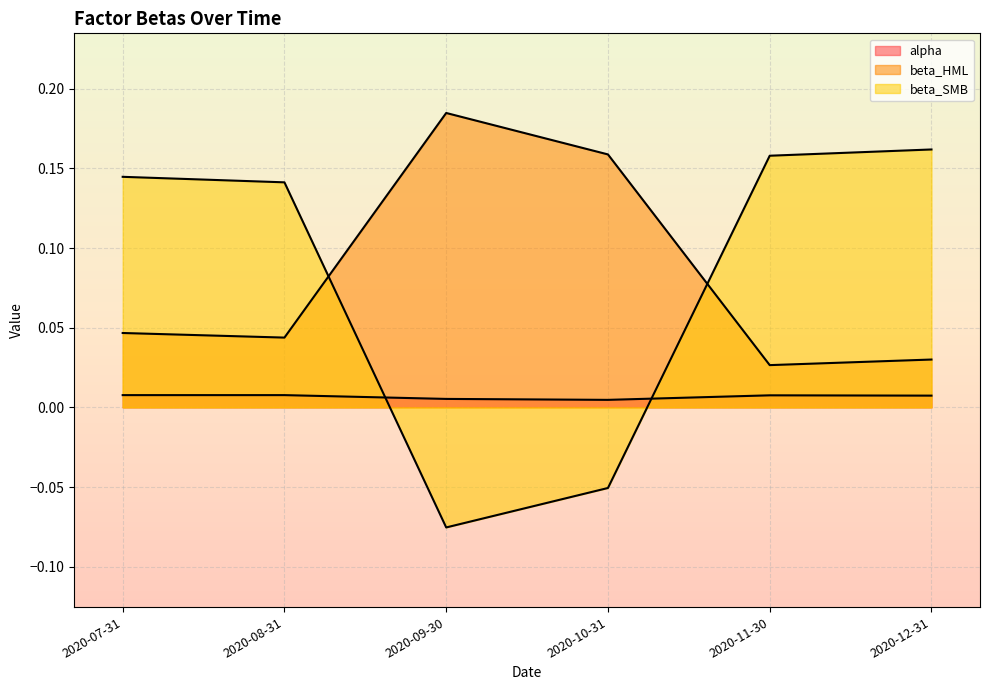

The value of alpha at 2020-11-30 is 0.0. True or false?

False